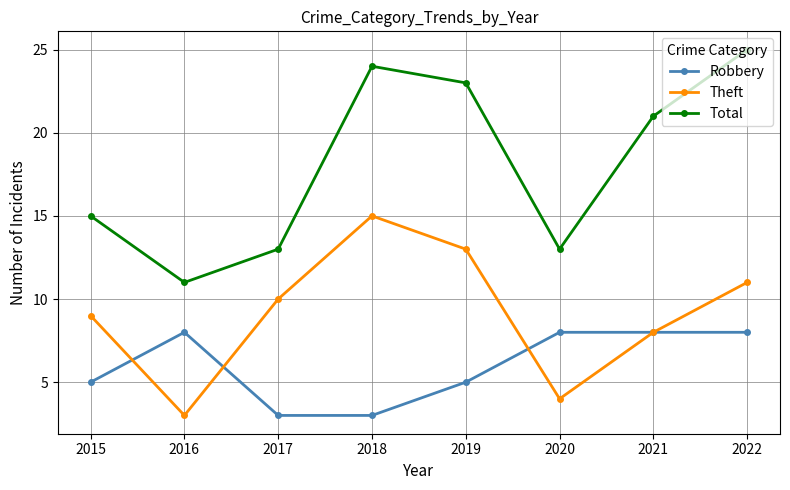

How many lines are shown in the chart?

3